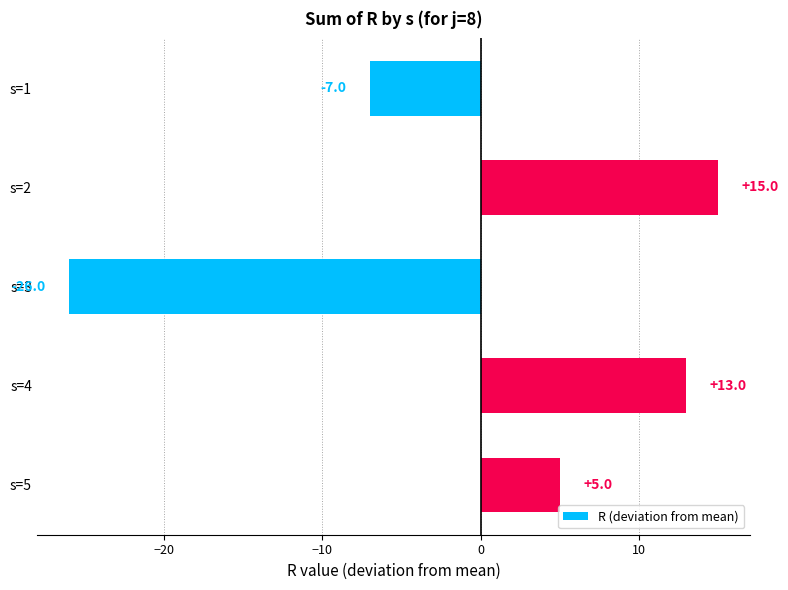

Rank the categories by value from highest to lowest.

s=2, s=4, s=5, s=1, s=3